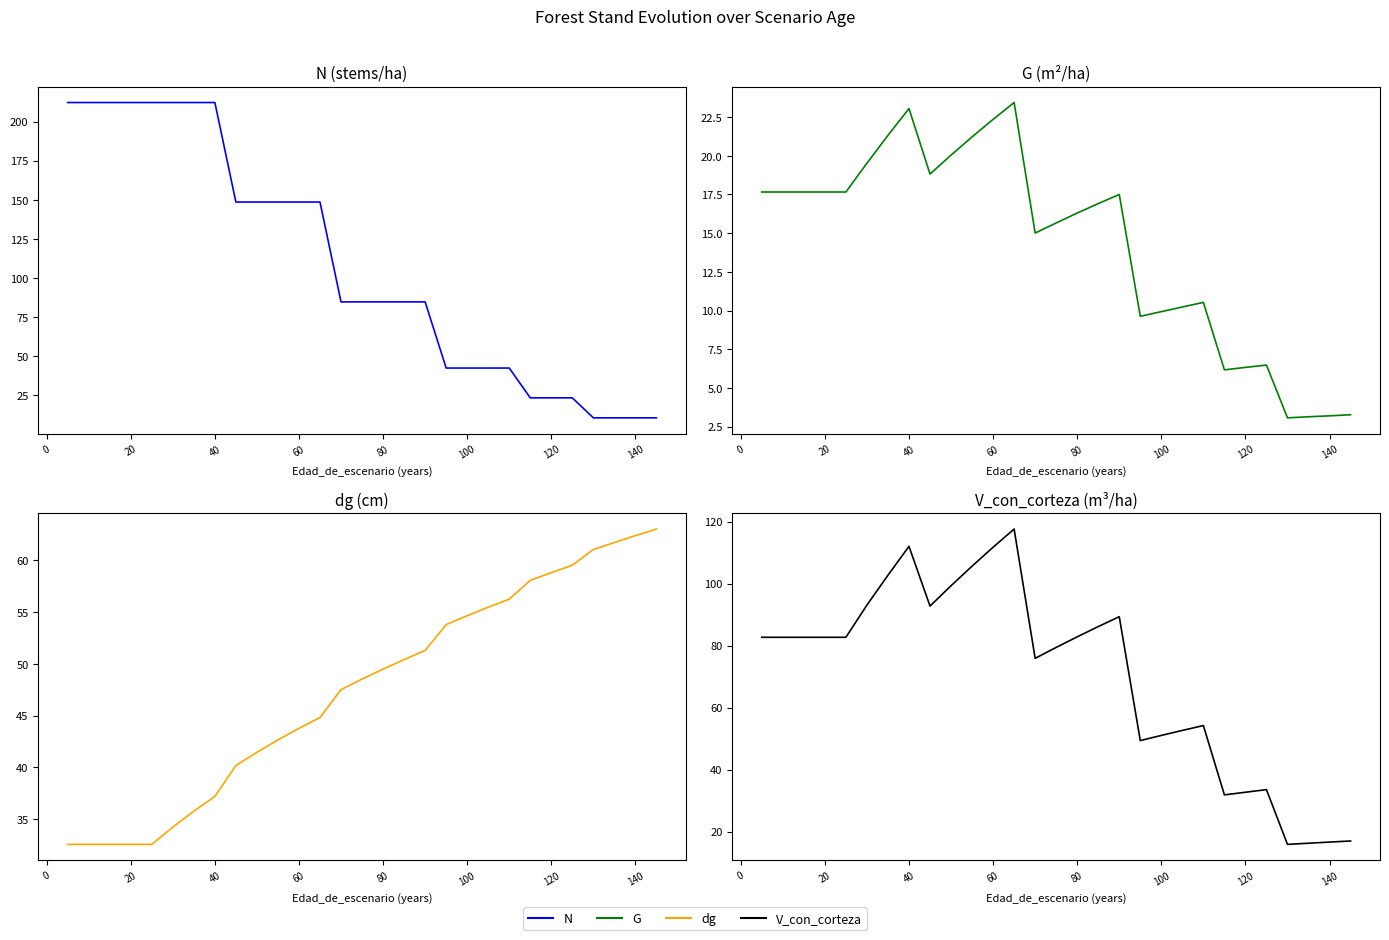

How many categories are shown in the chart?

29